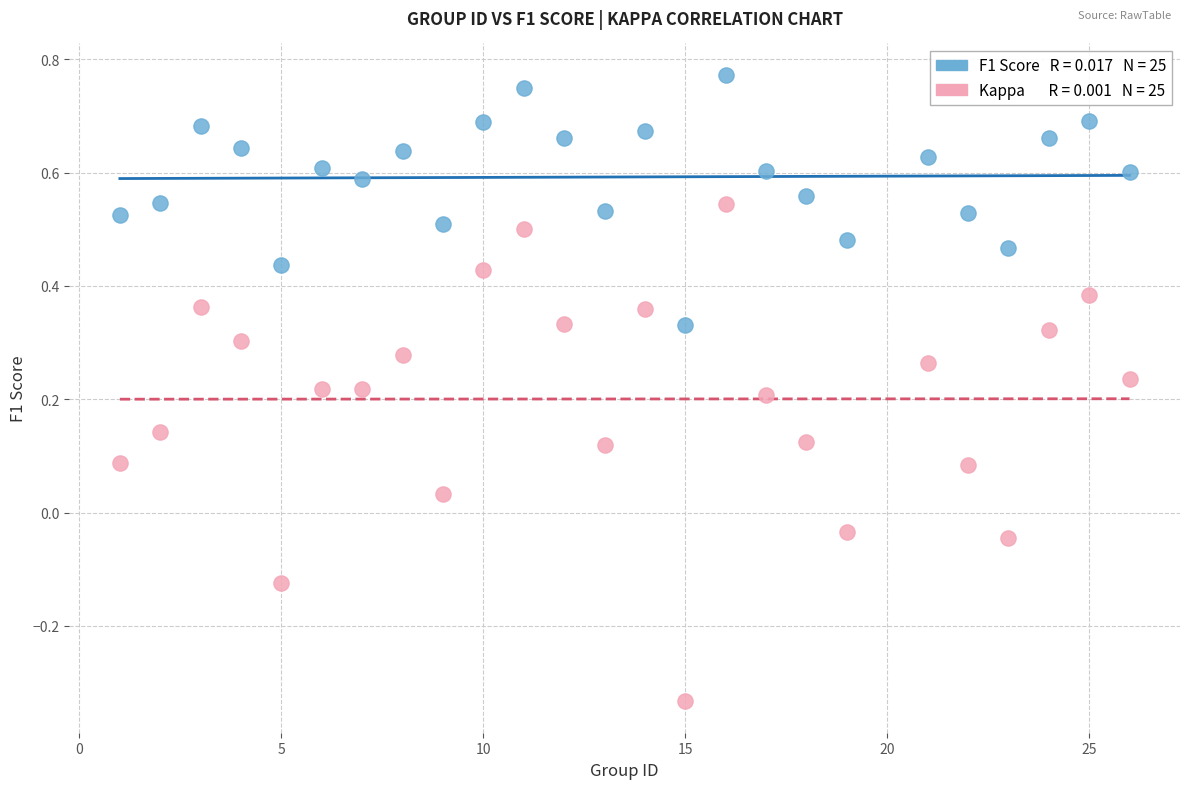

Across all data points, what is the range of X values (max minus min)?

25.0